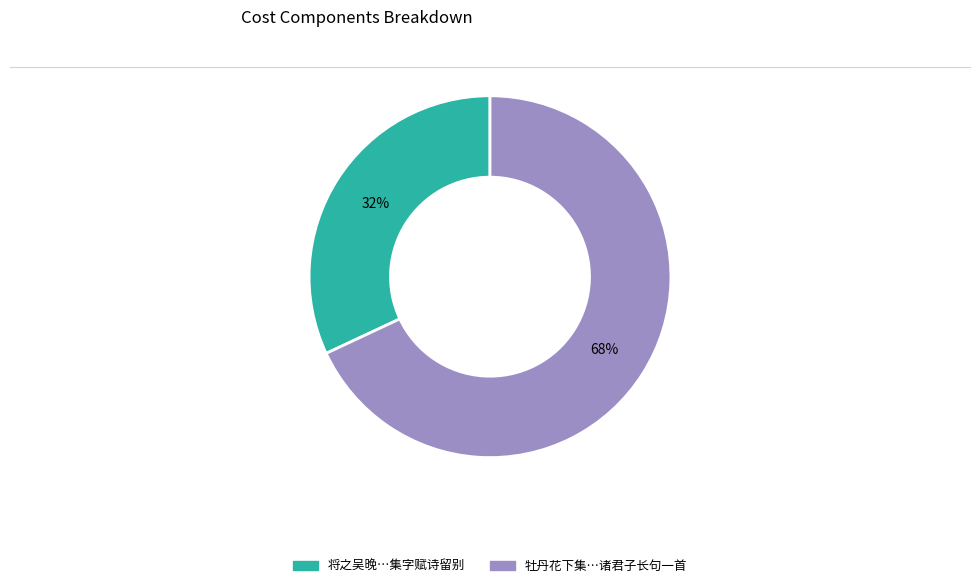

To the nearest percent, what is the difference between the largest and smallest slice percentages?

36%